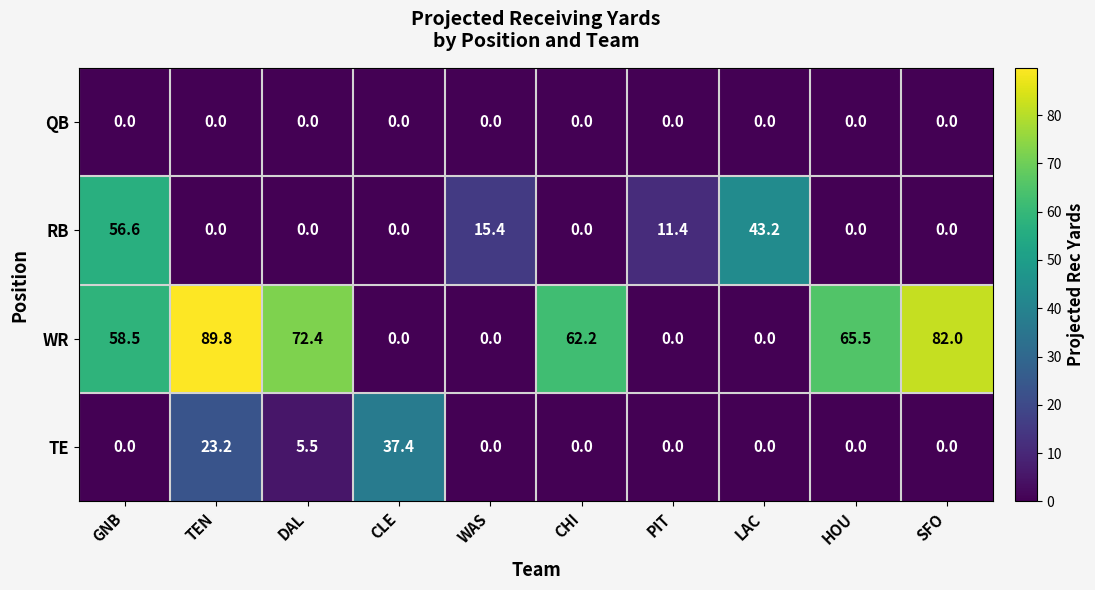

Where is RB nearest to the value 28?

WAS